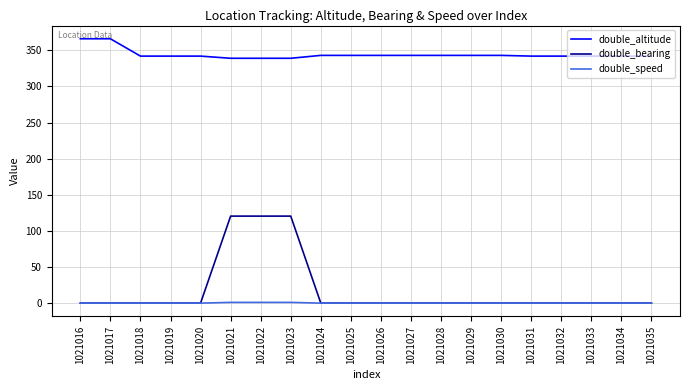

How many categories are shown in the chart?

20